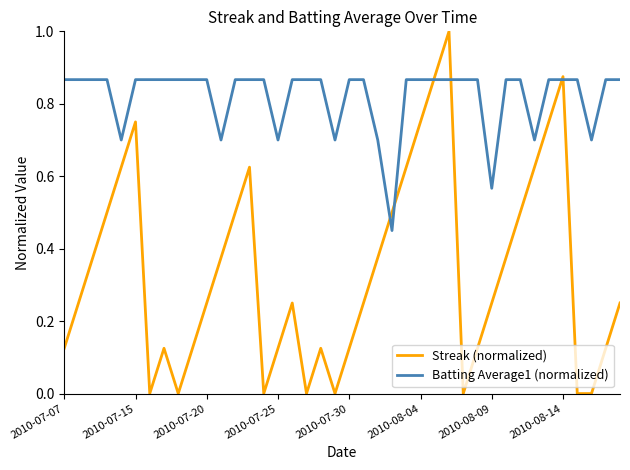

Rank the series by their average value, from lowest to highest.

Streak (normalized), Batting Average1 (normalized)